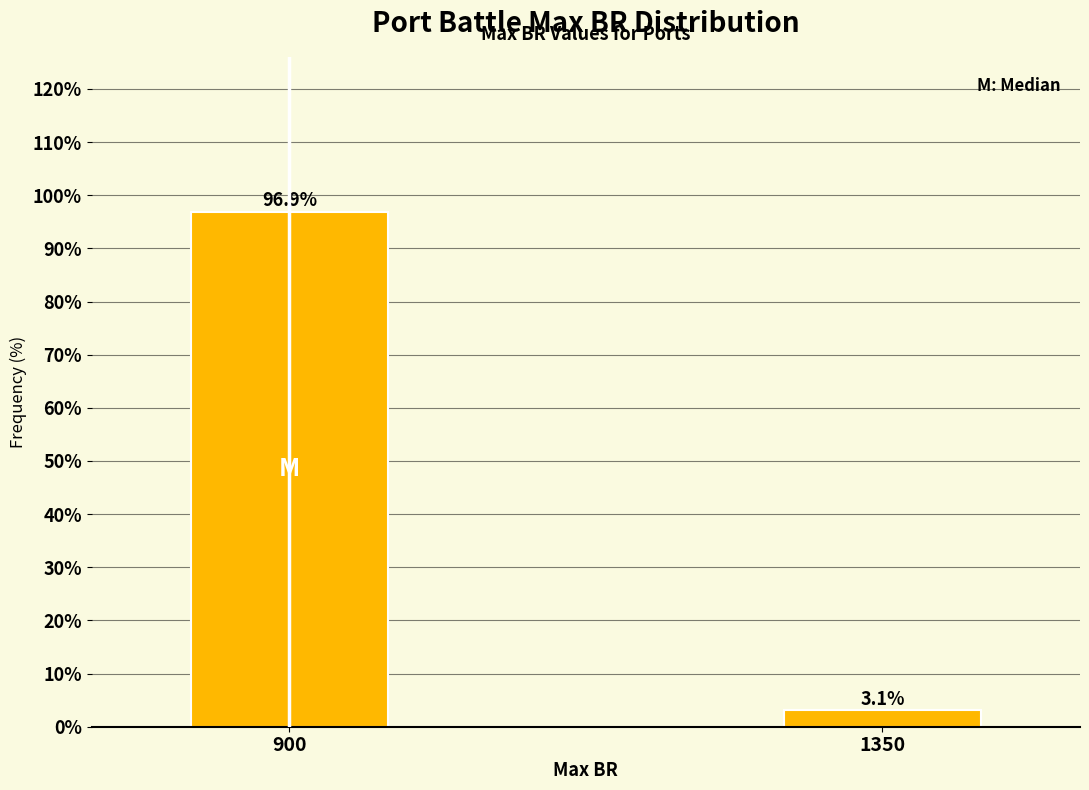

Reading left to right, what are all the values shown in this chart?

900=96.9	1350=3.1